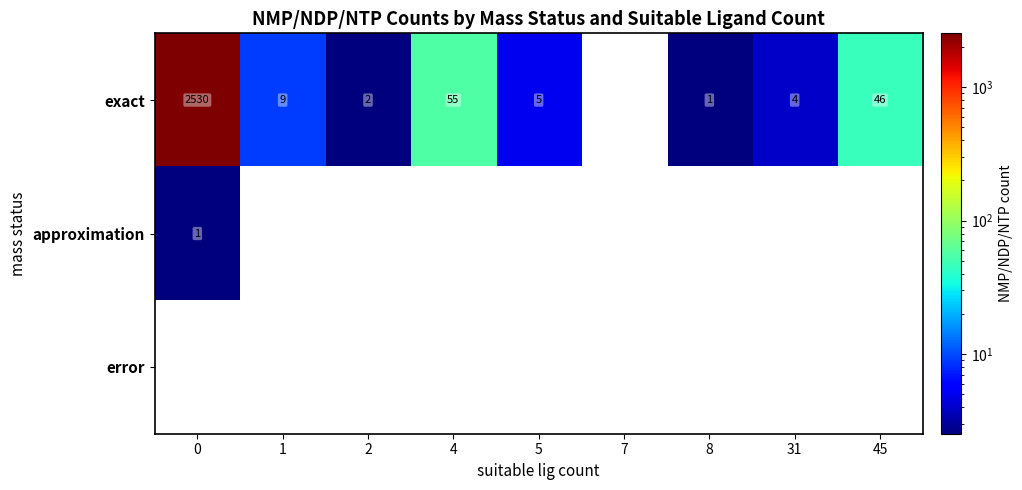

The exact series shows 2530 at 0. True or false?

True